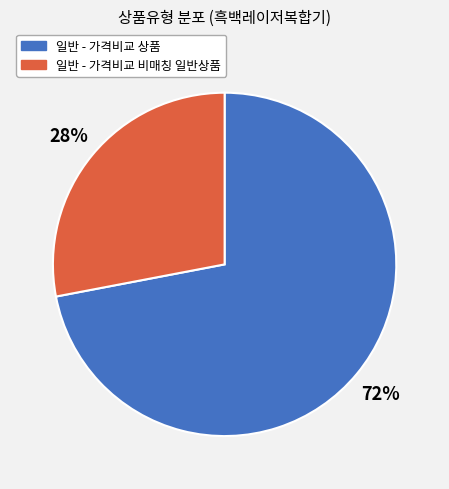

To the nearest percent, what is the difference between the 일반 - 가격비교 비매칭 일반상품 and 일반 - 가격비교 상품 slice percentages?

44%